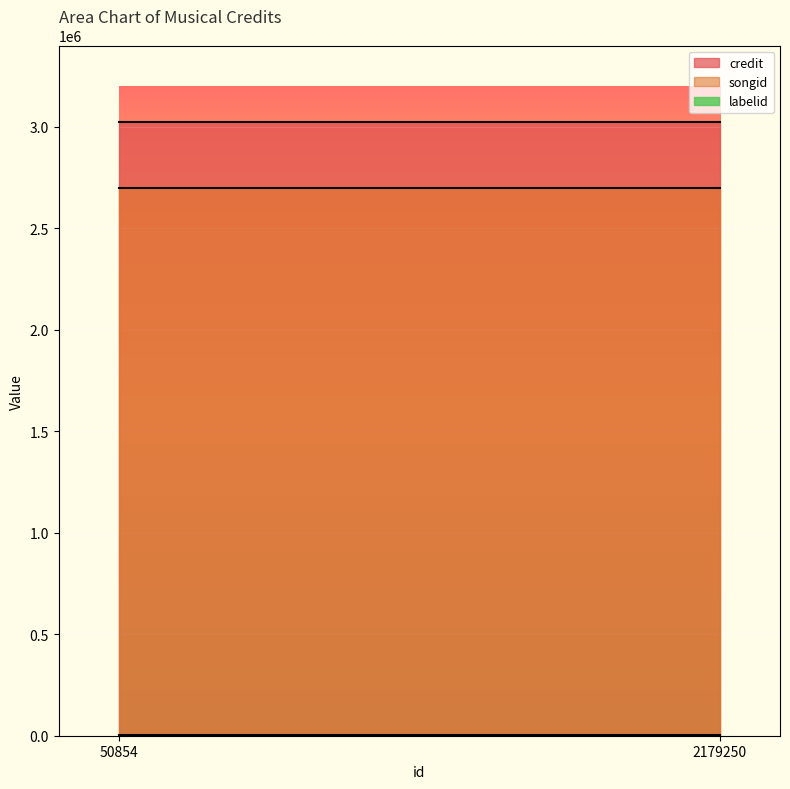

How many categories are shown in the chart?

2